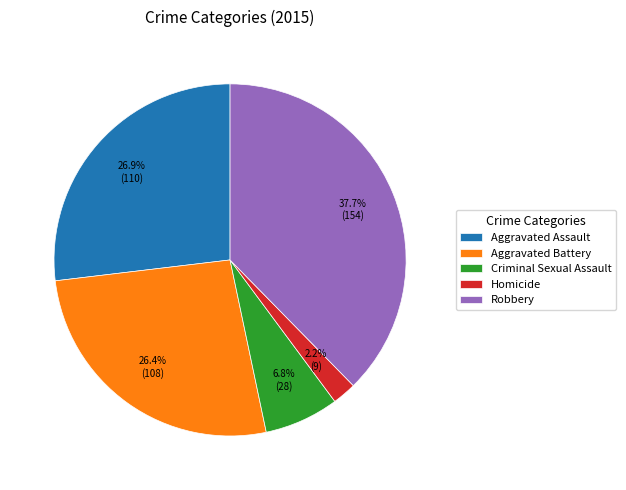

Between Homicide and Criminal Sexual Assault, which is larger?

Criminal Sexual Assault